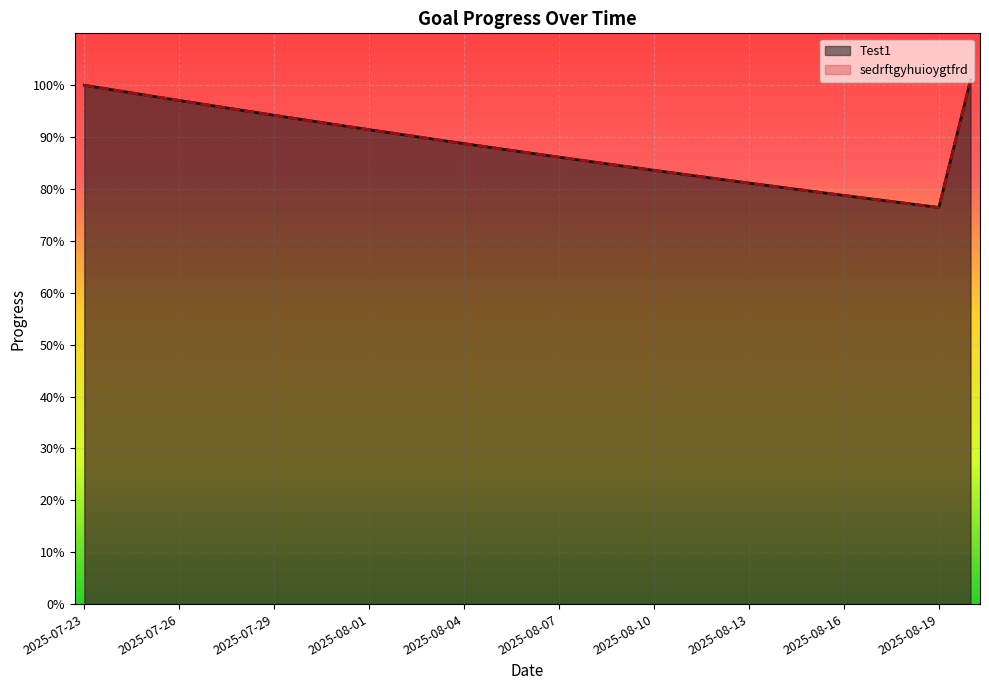

Is it true that Test1 equals 1.1 at 2025-08-14?

False